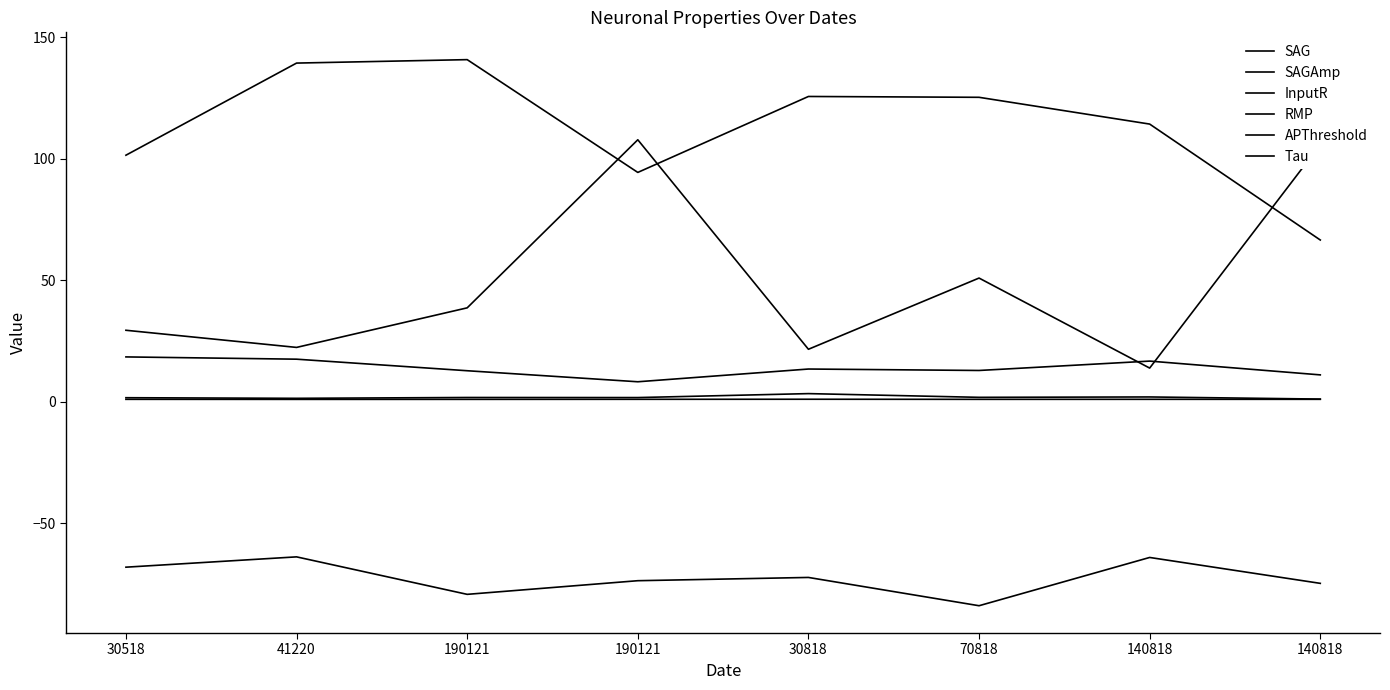

What is the value of the RMP point at the 7th from the left?

-64.0